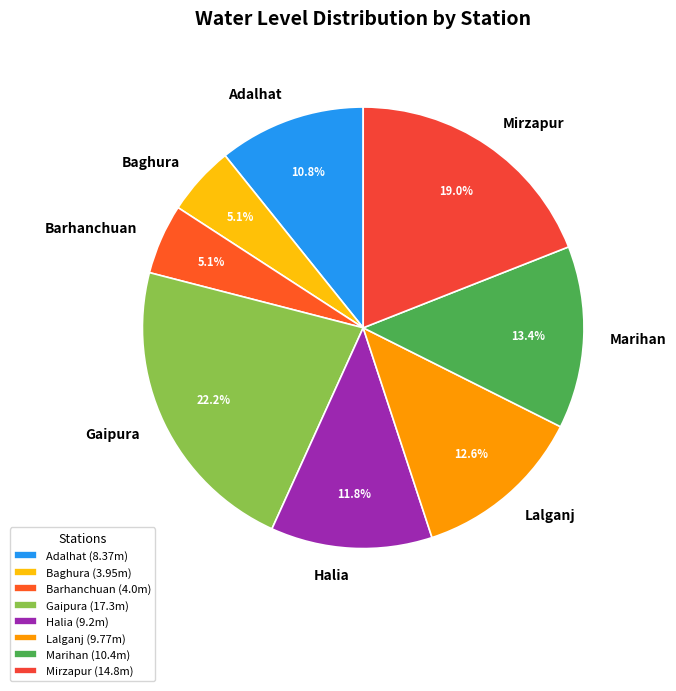

What portion of the pie excludes Lalganj?

87.4%